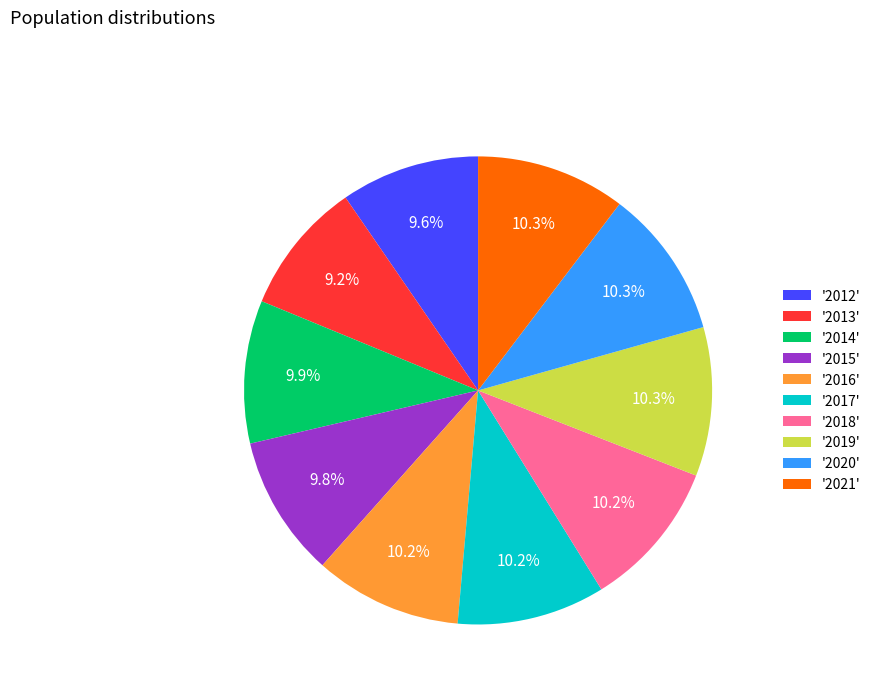

Is there any slice that represents more than half of the pie?

No